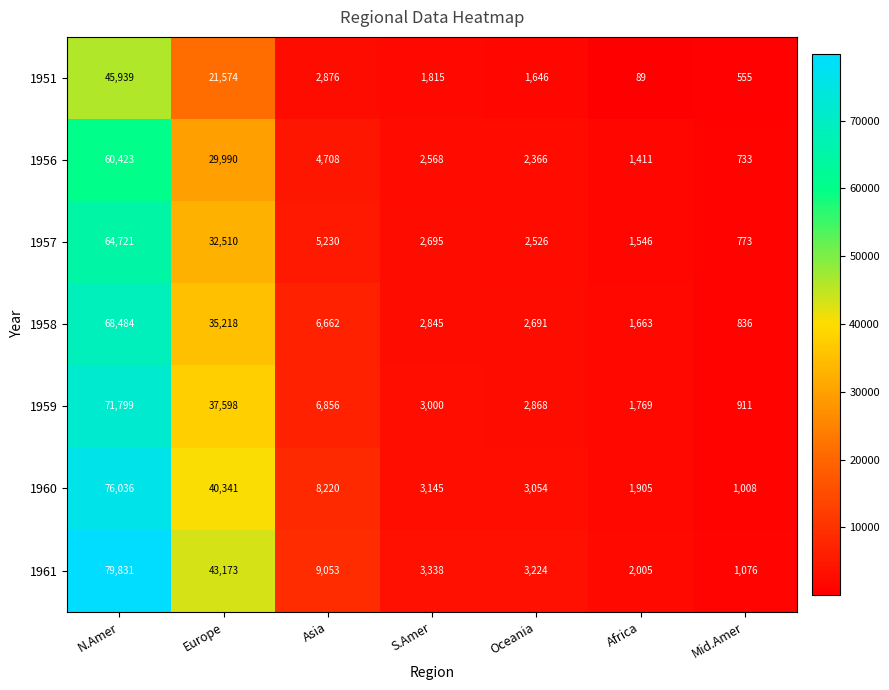

Which series has the largest range (max minus min)?

1961